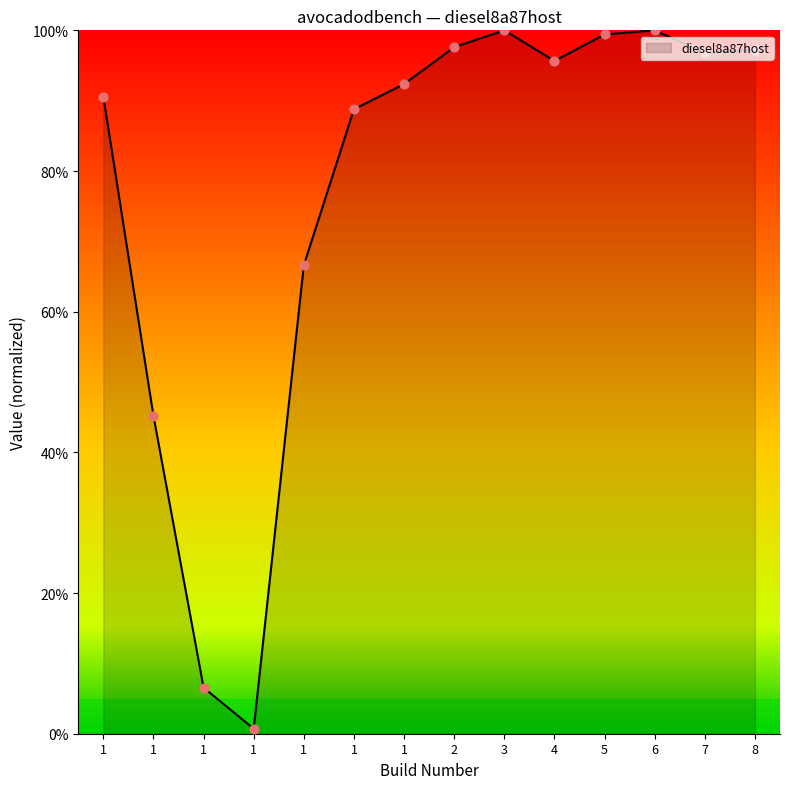

Is this an area chart (filled region under the line)?

Yes